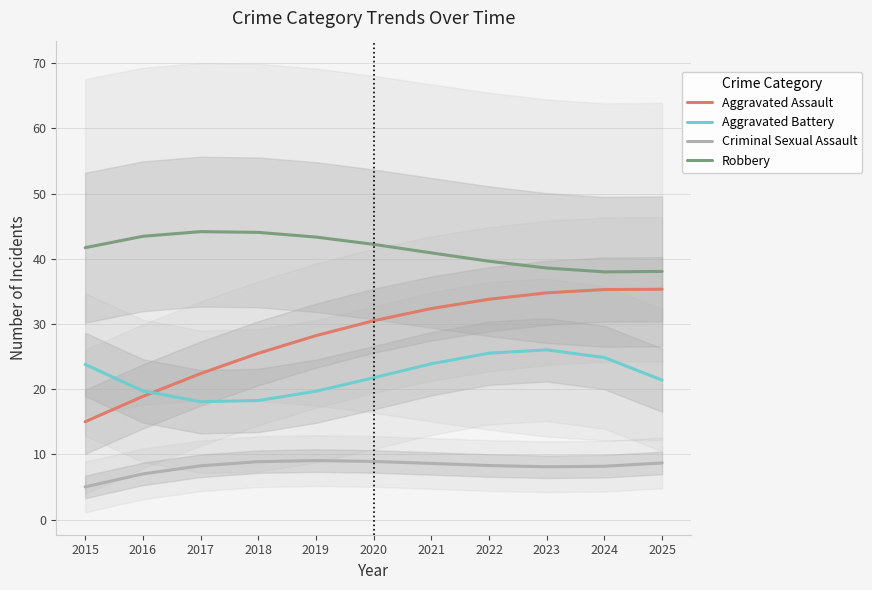

Which has a higher value, 2025 or 2020?

2025